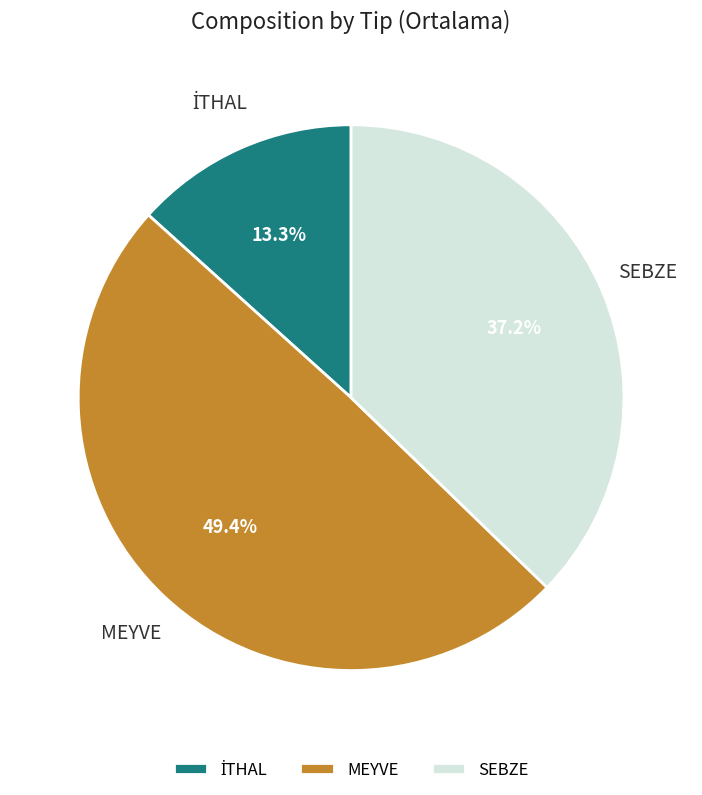

To the nearest percent, what is the combined percentage of MEYVE and SEBZE?

87%